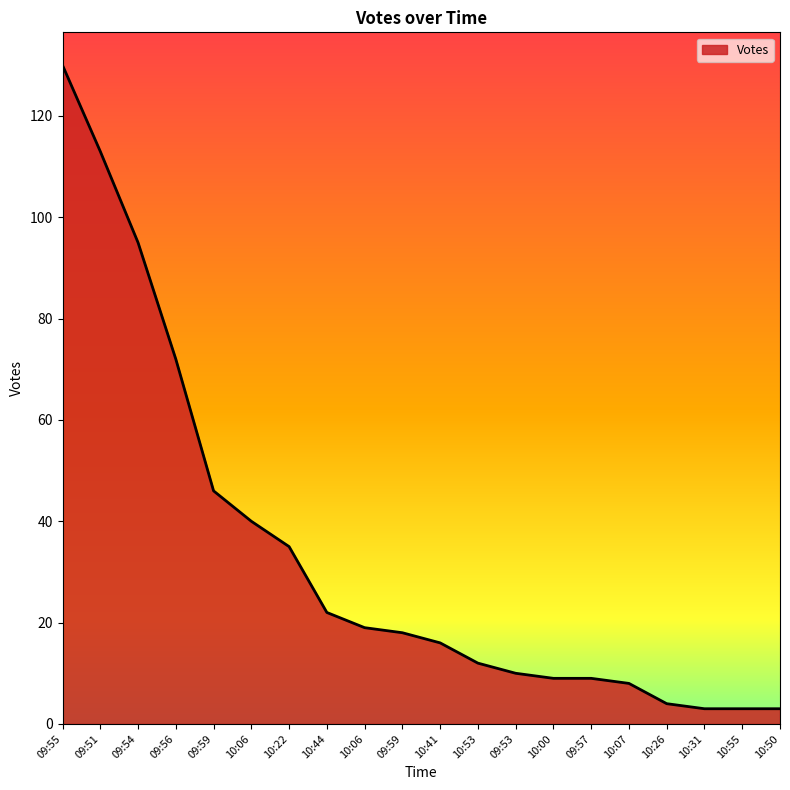

Does the chart display data point markers on the line(s)?

No